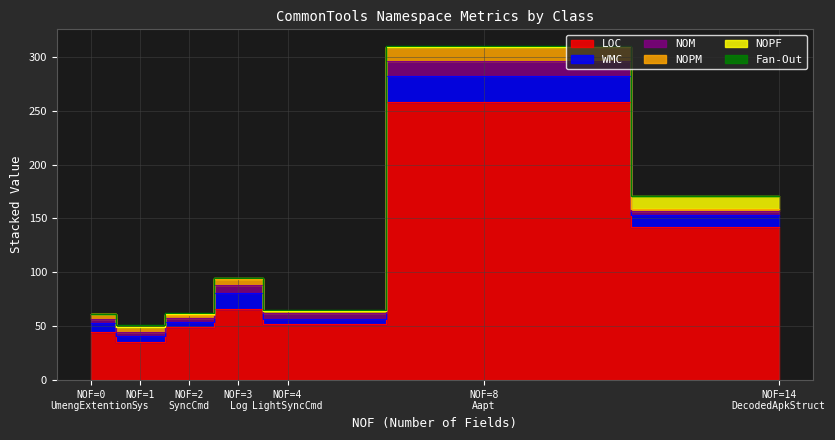

Reading left to right, what are all the values shown in this chart?

LOC: Aapt=258	DecodedApkStruct=142	Log=66	Sys=35	SyncCmd=49	LightSyncCmd=52	UmengExtention=45
WMC: Aapt=24	DecodedApkStruct=11	Log=15	Sys=6	SyncCmd=5	LightSyncCmd=5	UmengExtention=8
NOM: Aapt=14	DecodedApkStruct=4	Log=7	Sys=4	SyncCmd=4	LightSyncCmd=5	UmengExtention=4
NOPM: Aapt=13	DecodedApkStruct=2	Log=6	Sys=4	SyncCmd=2	LightSyncCmd=2	UmengExtention=4
NOPF: Aapt=0	DecodedApkStruct=12	Log=1	Sys=0	SyncCmd=1	LightSyncCmd=0	UmengExtention=0
Fan-Out: Aapt=1	DecodedApkStruct=0	Log=0	Sys=2	SyncCmd=1	LightSyncCmd=1	UmengExtention=0